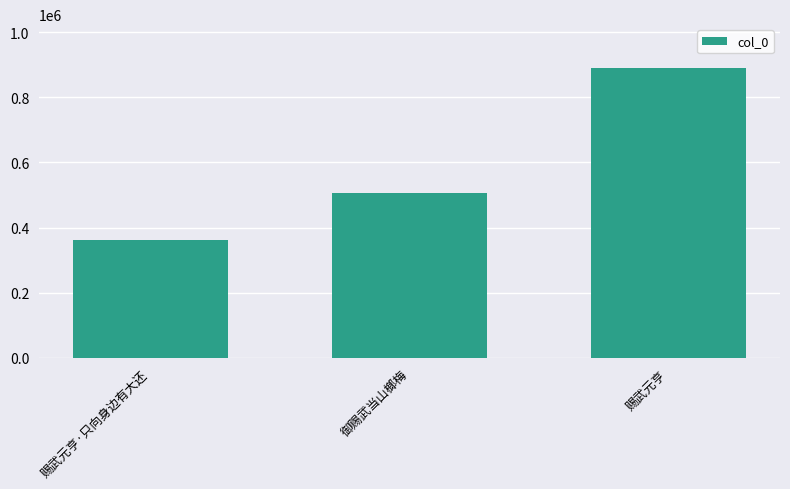

Count the values in the range 362214 to 891062.

3